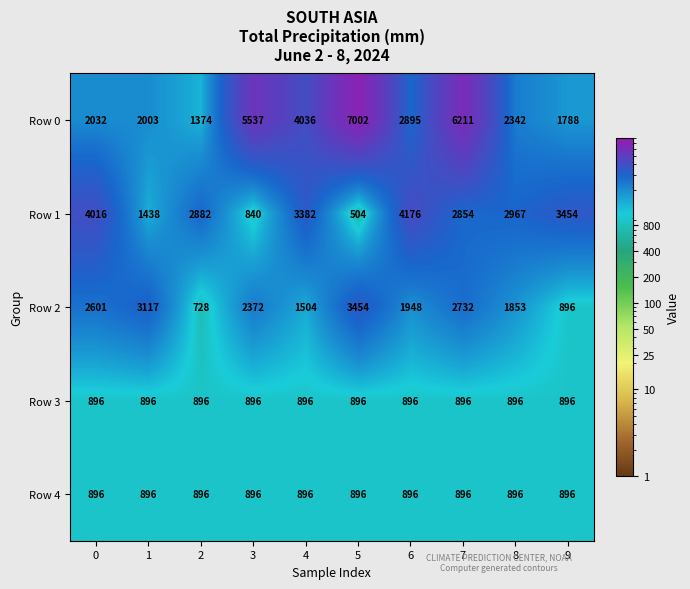

What is the average value of the Row 4 series?

896